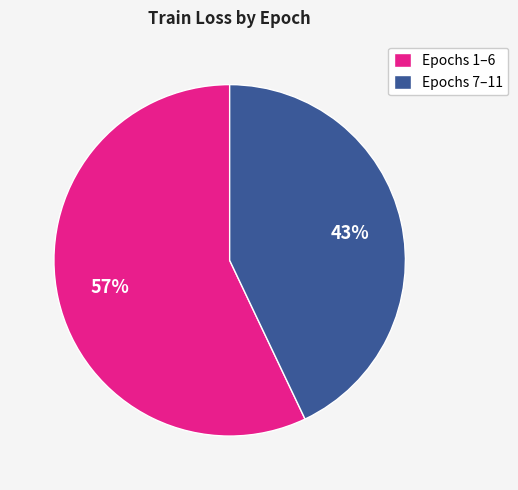

To the nearest percent, what percentage of the pie is Epochs 1–6?

57%